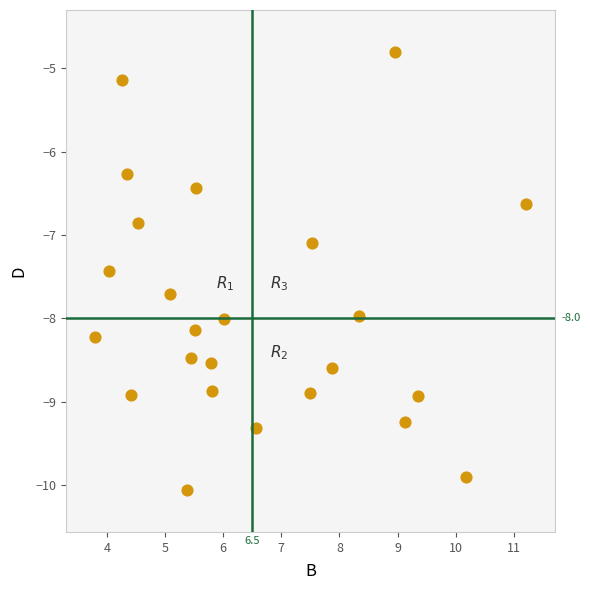

What is the range of X values (max minus min)?

7.4